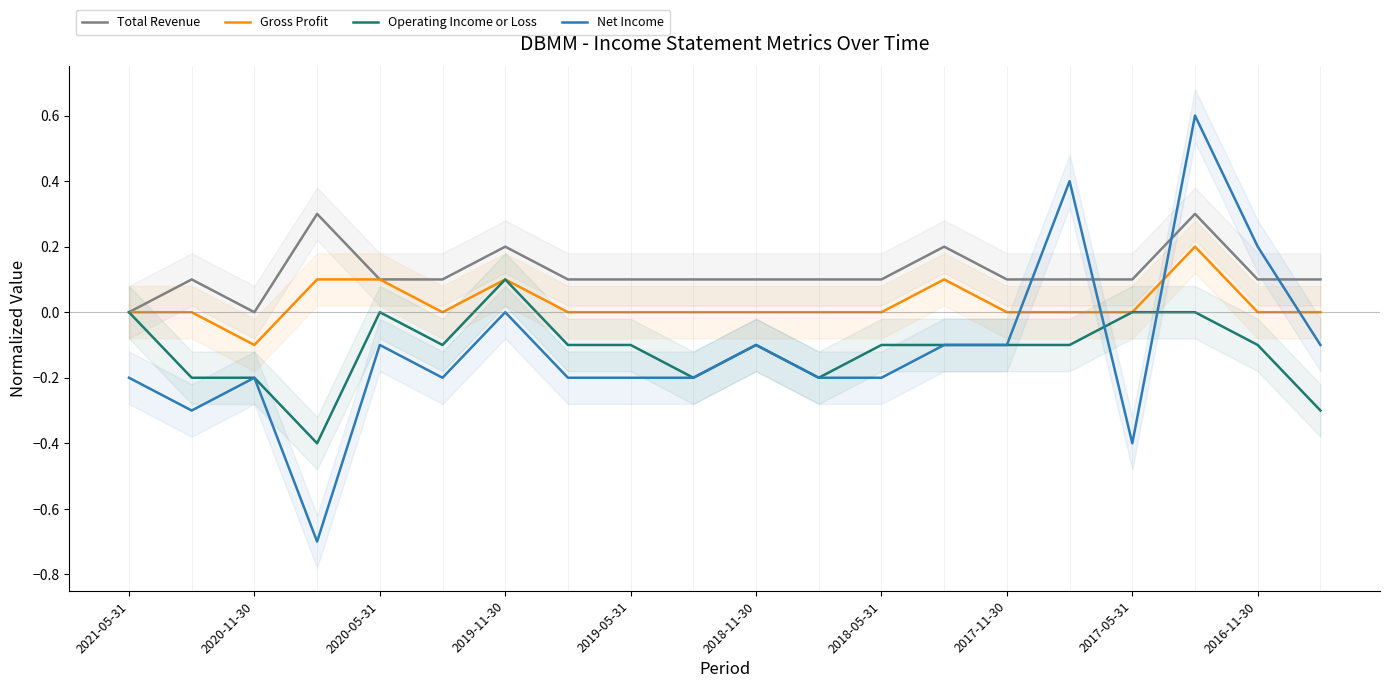

What is the highest value of the Total Revenue series?

0.3